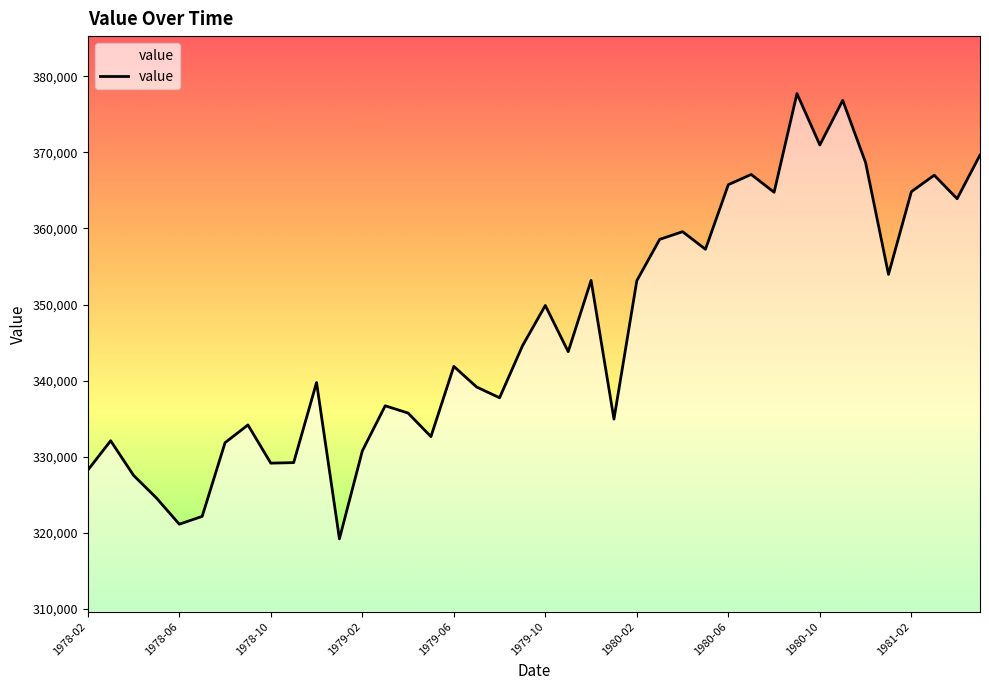

What is the greatest value displayed?

377740